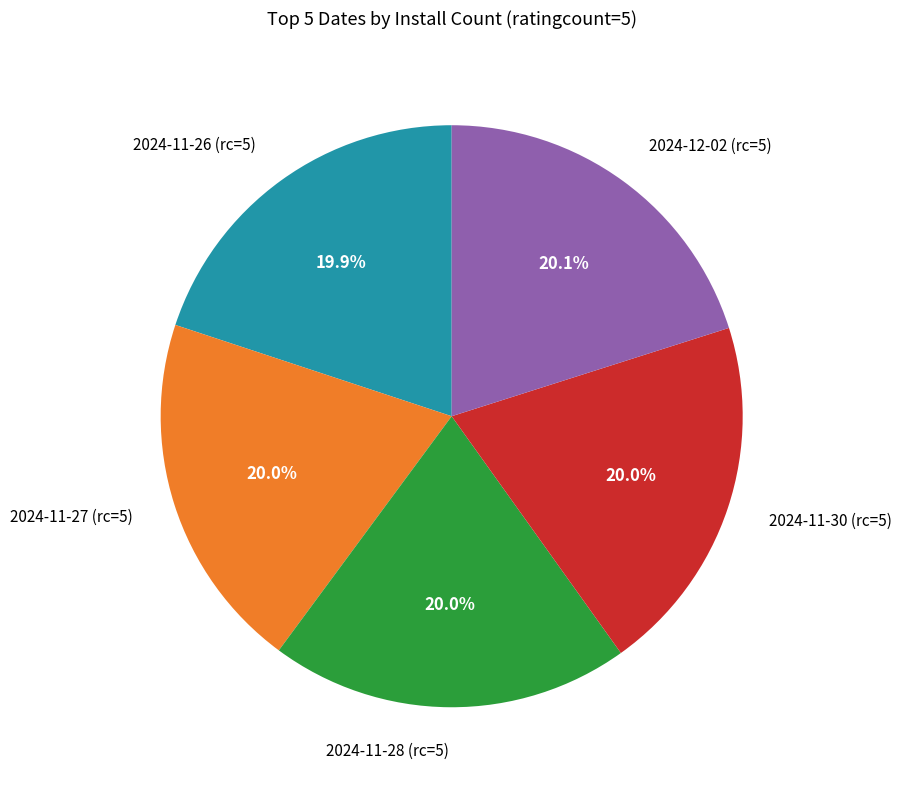

Is there a majority slice in this chart?

No